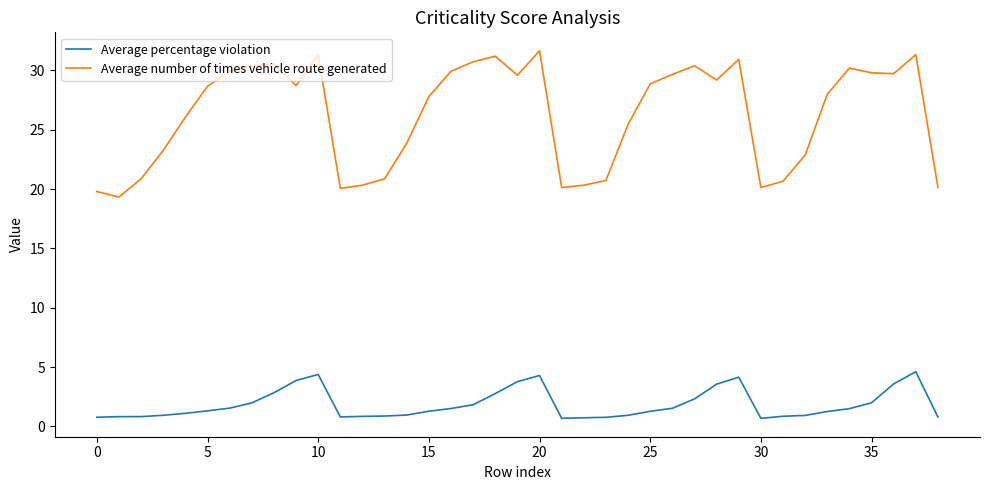

True or false: Average percentage violation and Average number of times vehicle route generated intersect in this chart.

False